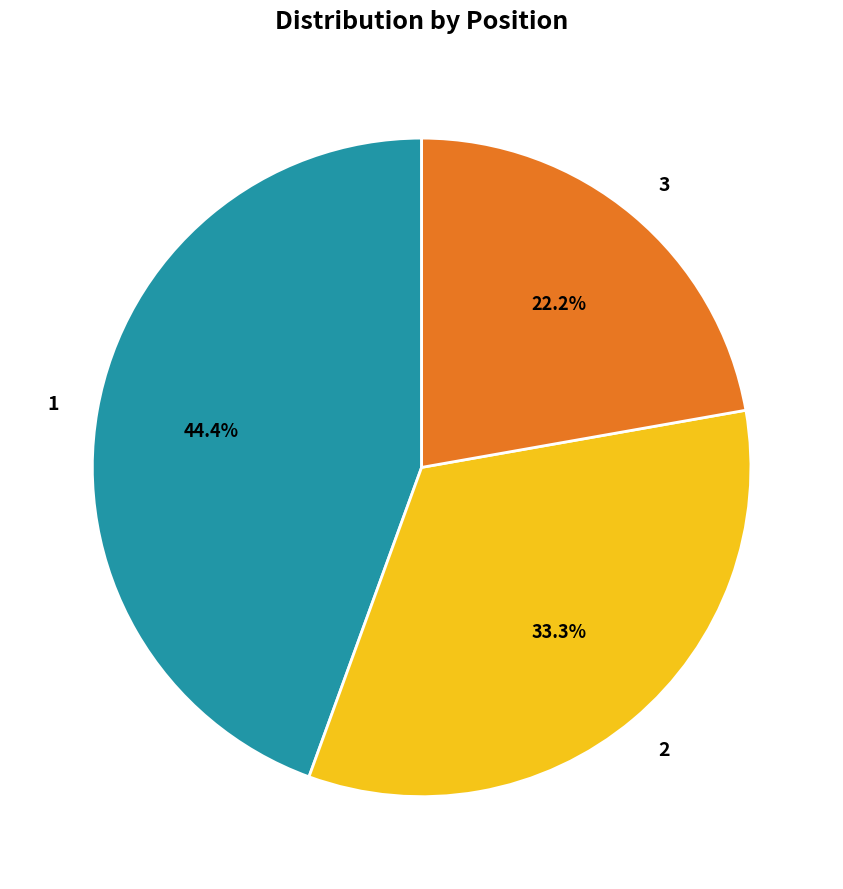

Which slice is the smallest?

3